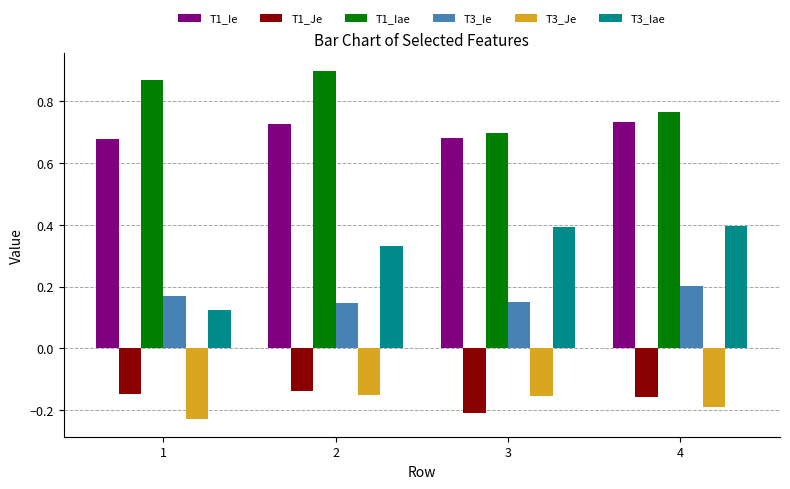

True or false: T3_Je has a value of -0.2 at 1.

True